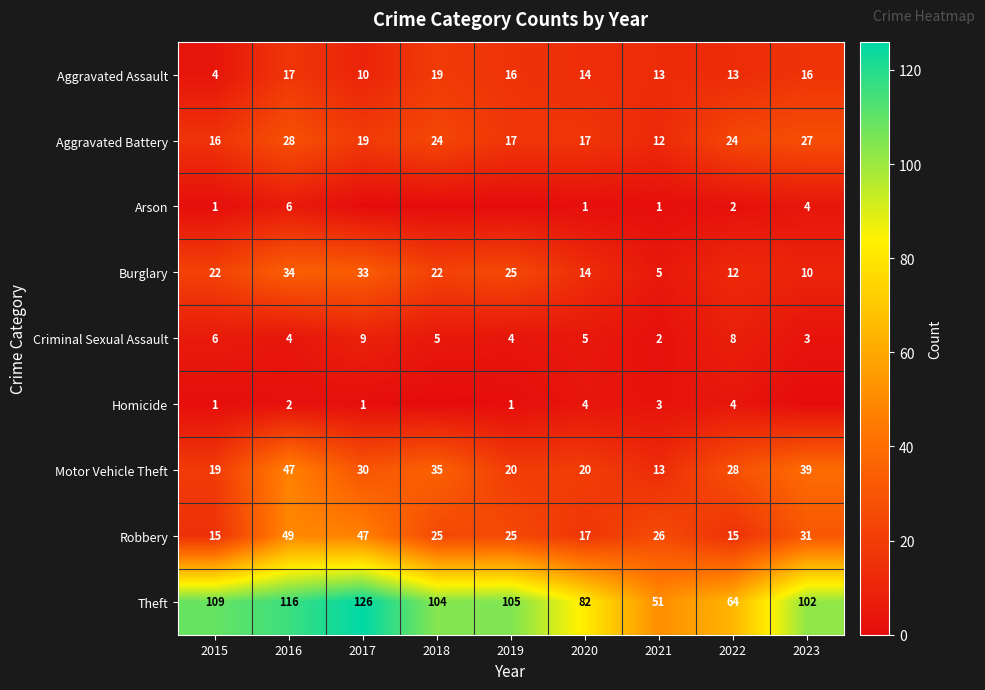

What is the spread (max minus min) of values at 2021?

50